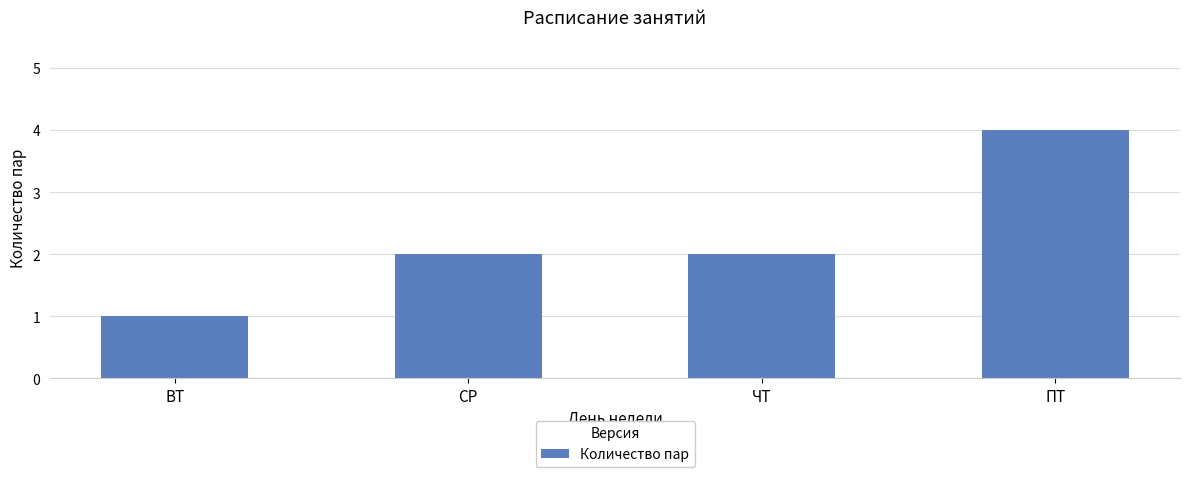

Reading right to left, list all the values displayed in this chart.

ПТ=4	ЧТ=2	СР=2	ВТ=1